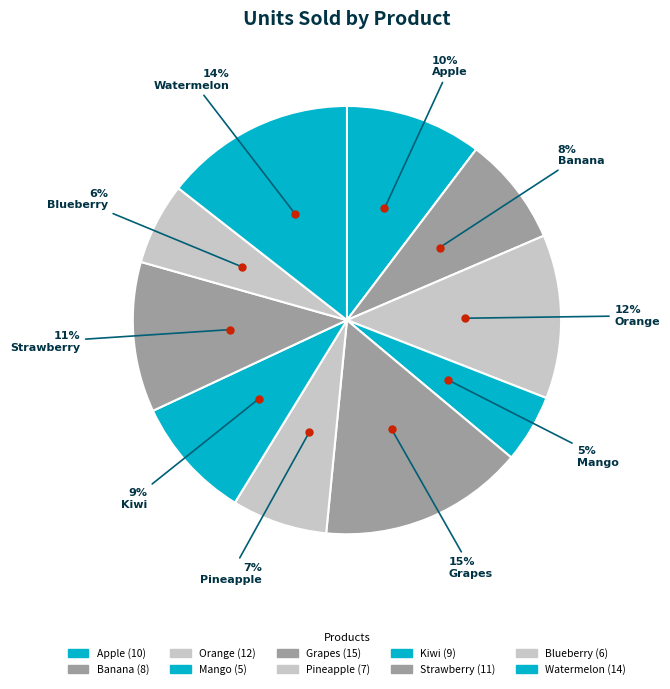

To the nearest percent, what is the difference between the largest and smallest slice percentages?

10%